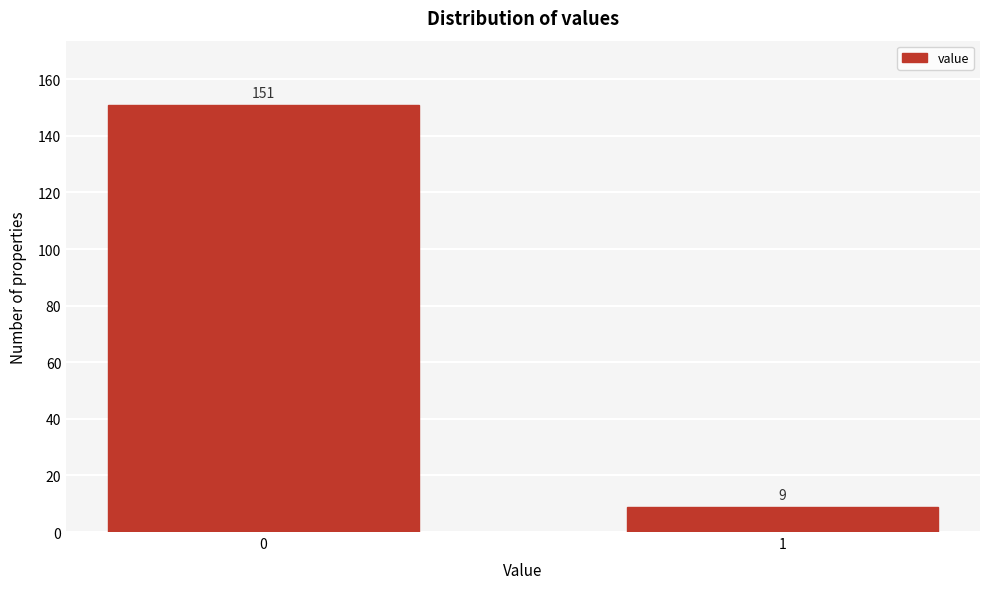

Reading right to left, list all the values displayed in this chart.

1=9	0=151